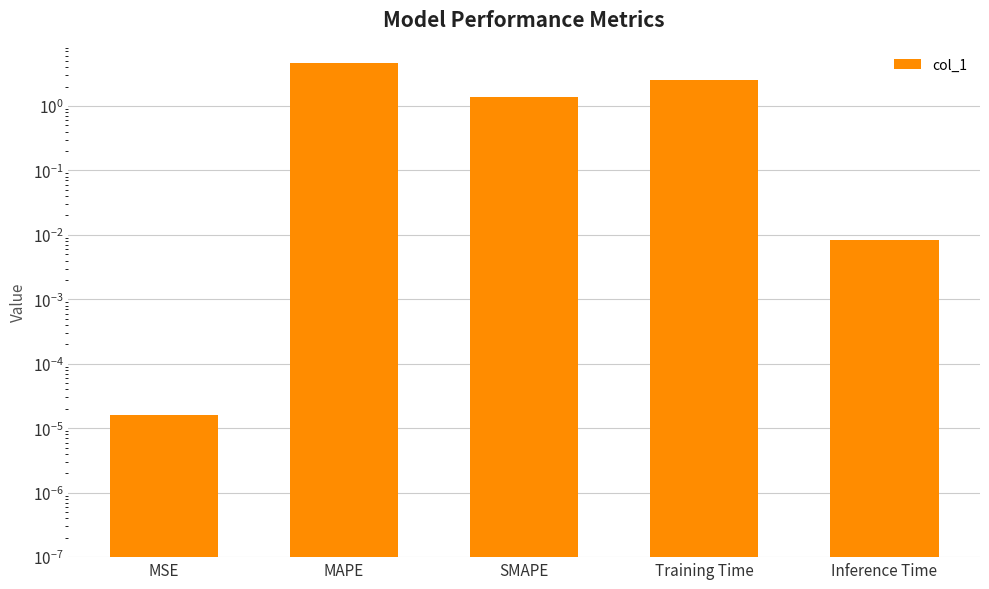

Are the bars grouped side by side (vs. stacked)?

No